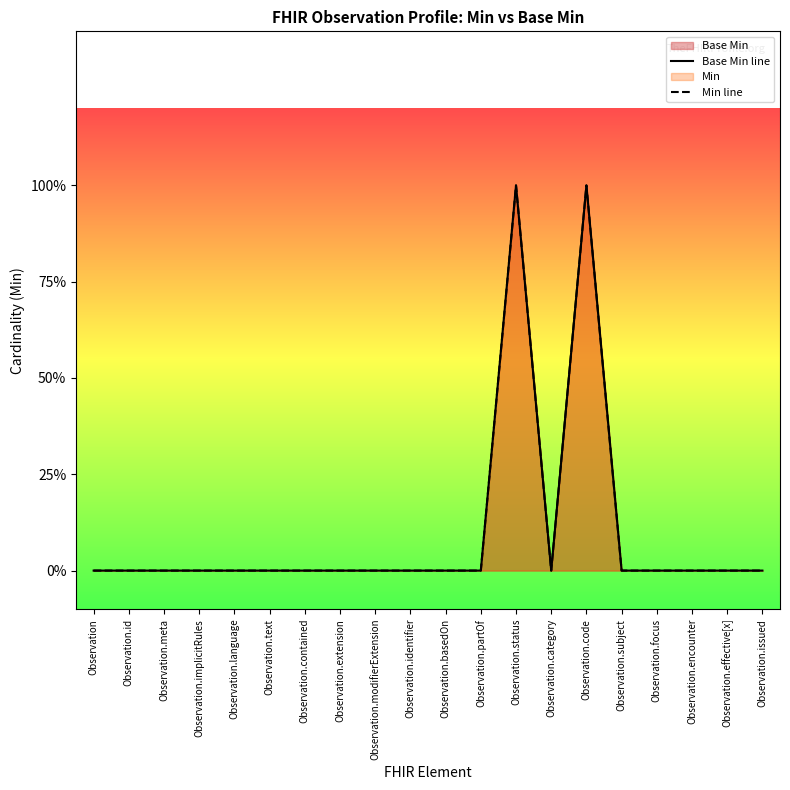

The Min line series shows 0 at Observation.basedOn. True or false?

False